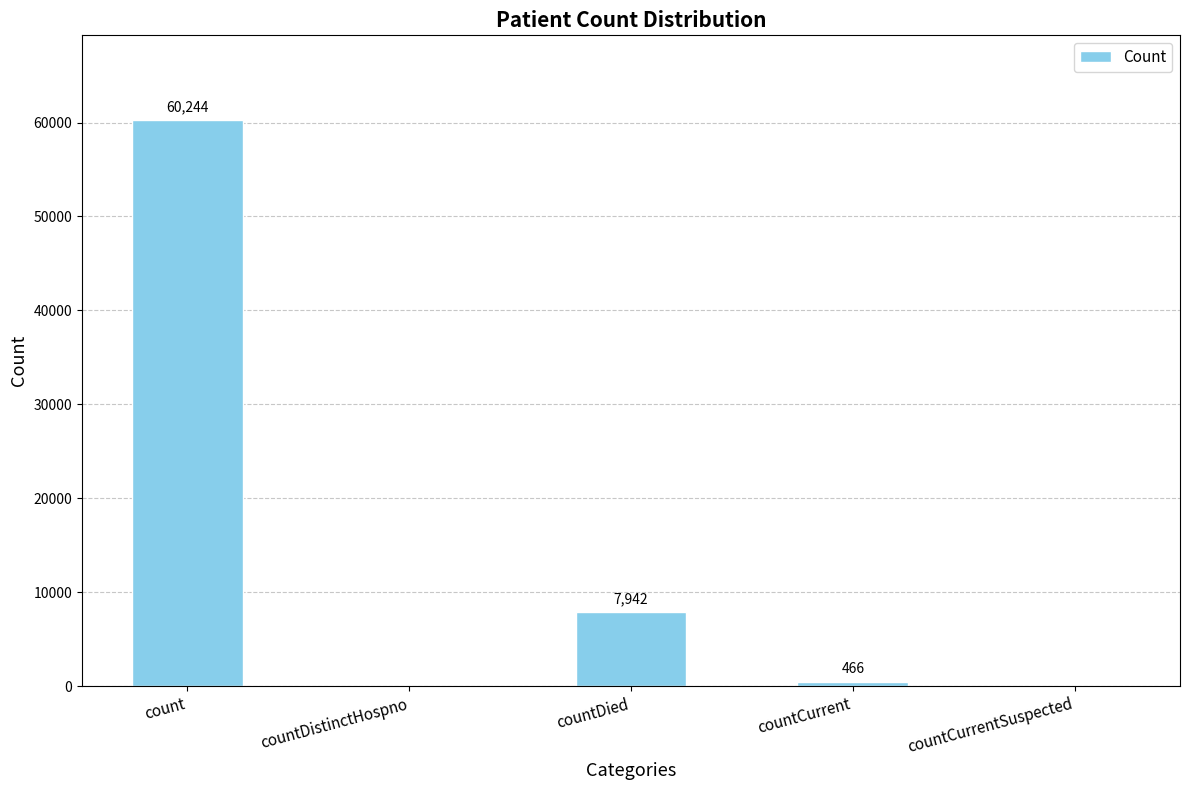

What is the sum of all values?

68652